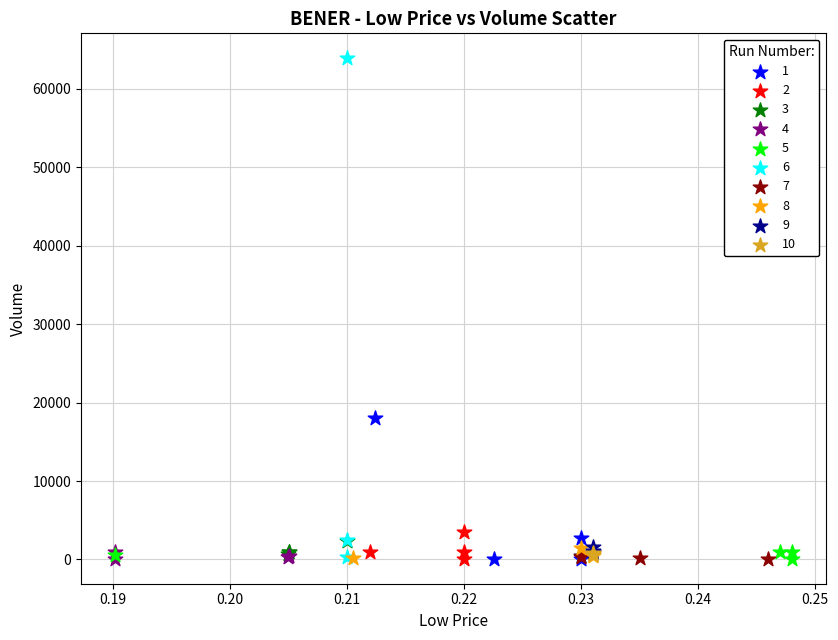

Which series has the largest Y range (max minus min)?

6